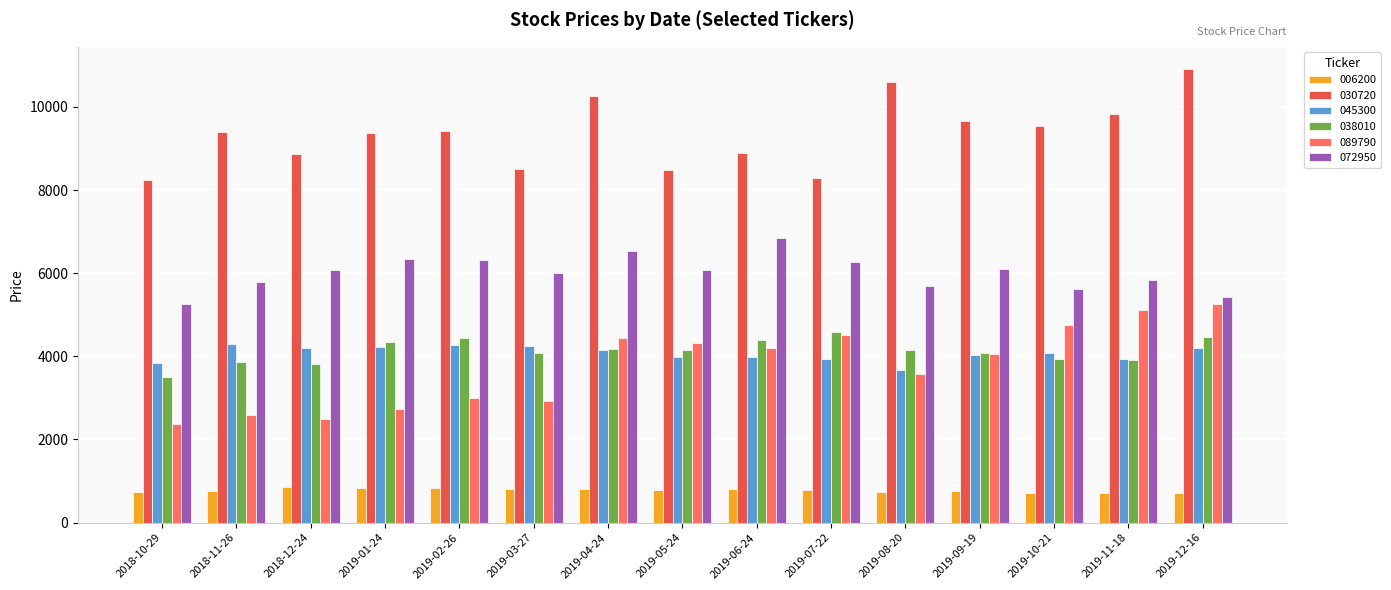

What position from the right is 2019-09-19?

4